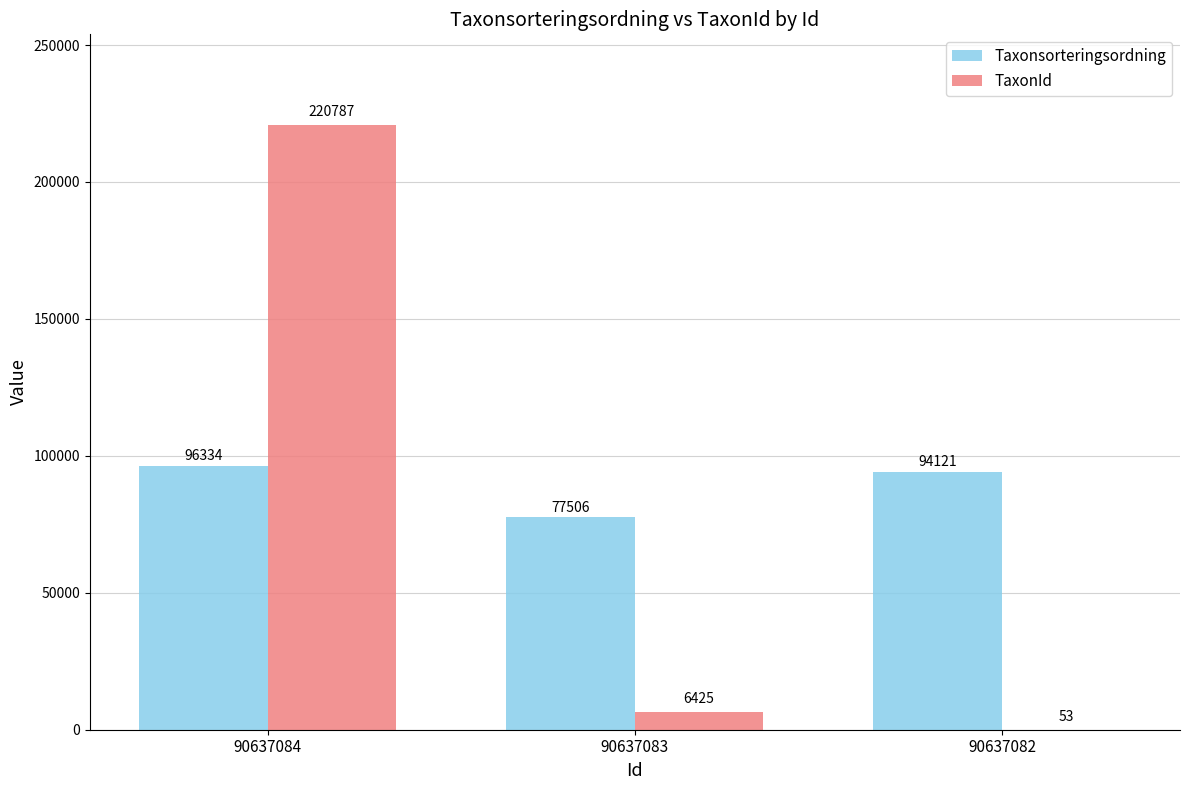

Are the bars horizontal?

No